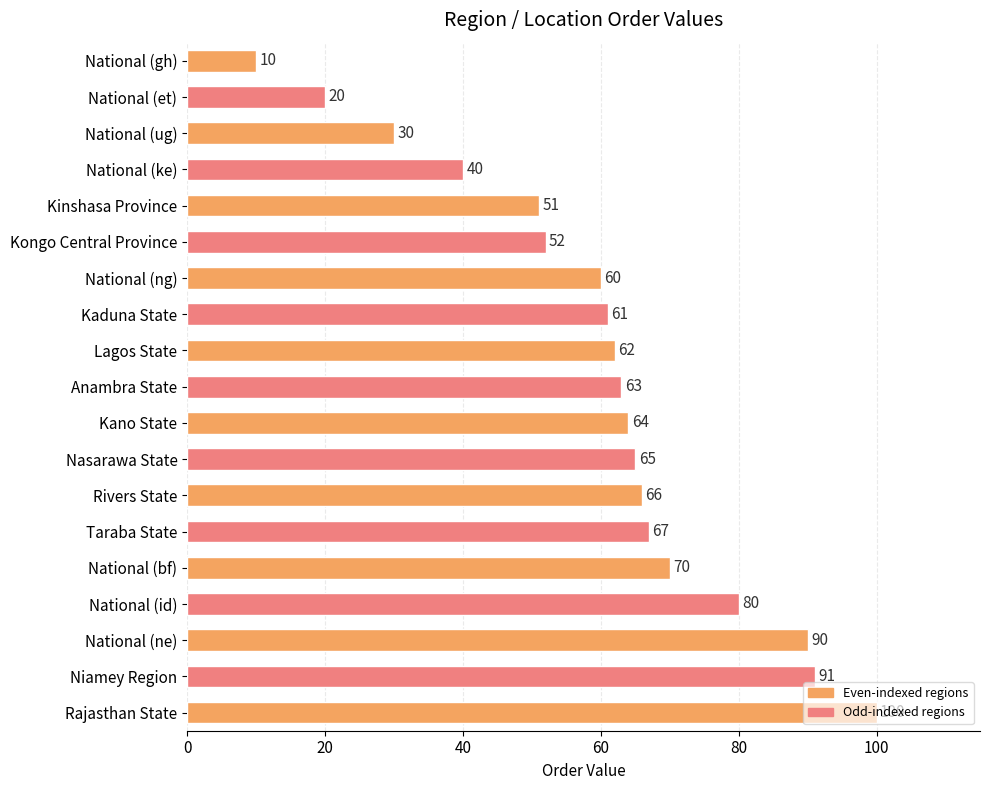

The chart shows a value of 40 at National (ke). True or false?

True